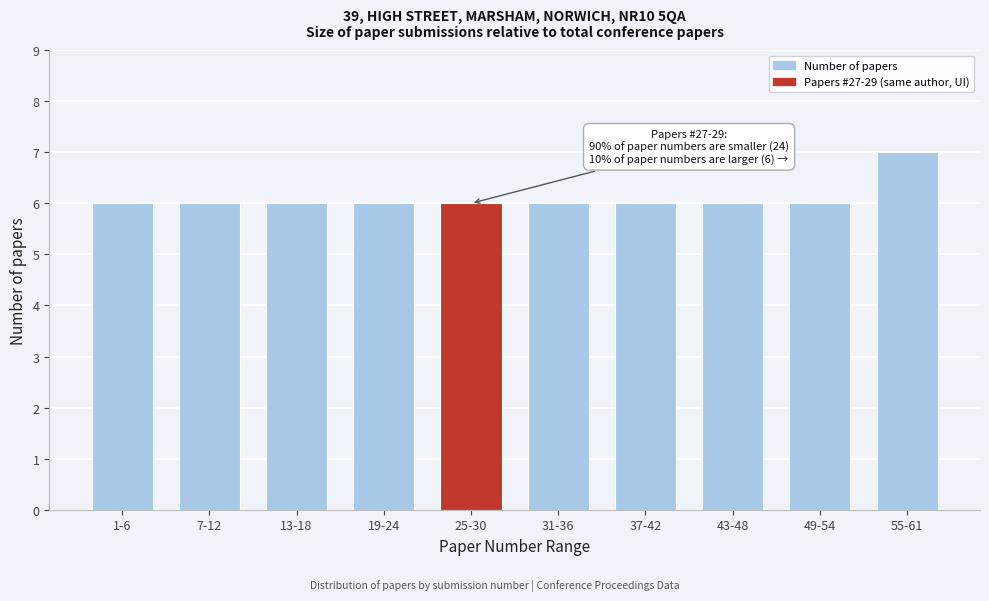

Reading left to right, extract all data points from this chart.

1-6=6	7-12=6	13-18=6	19-24=6	25-30=6	31-36=6	37-42=6	43-48=6	49-54=6	55-61=7